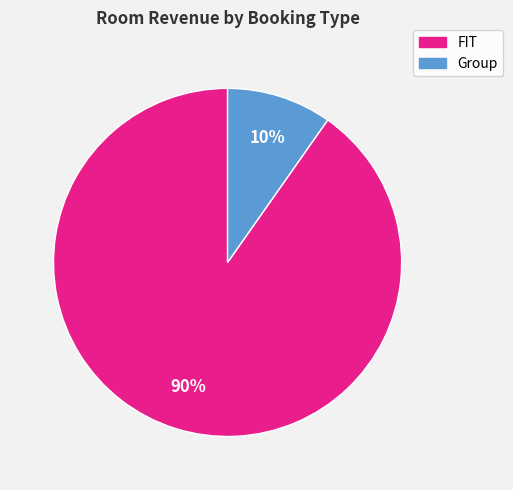

Which slice is the smallest?

Group